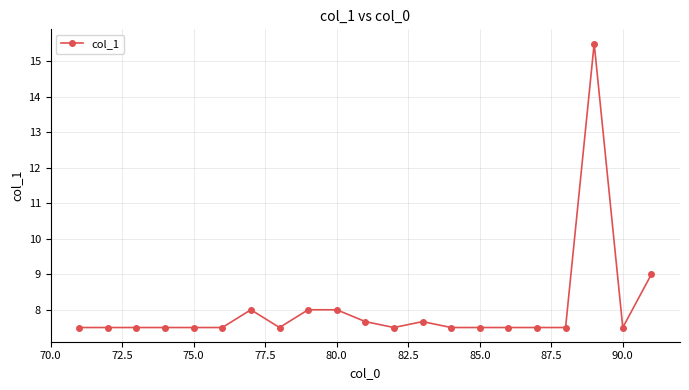

What is the smallest value displayed?

7.5